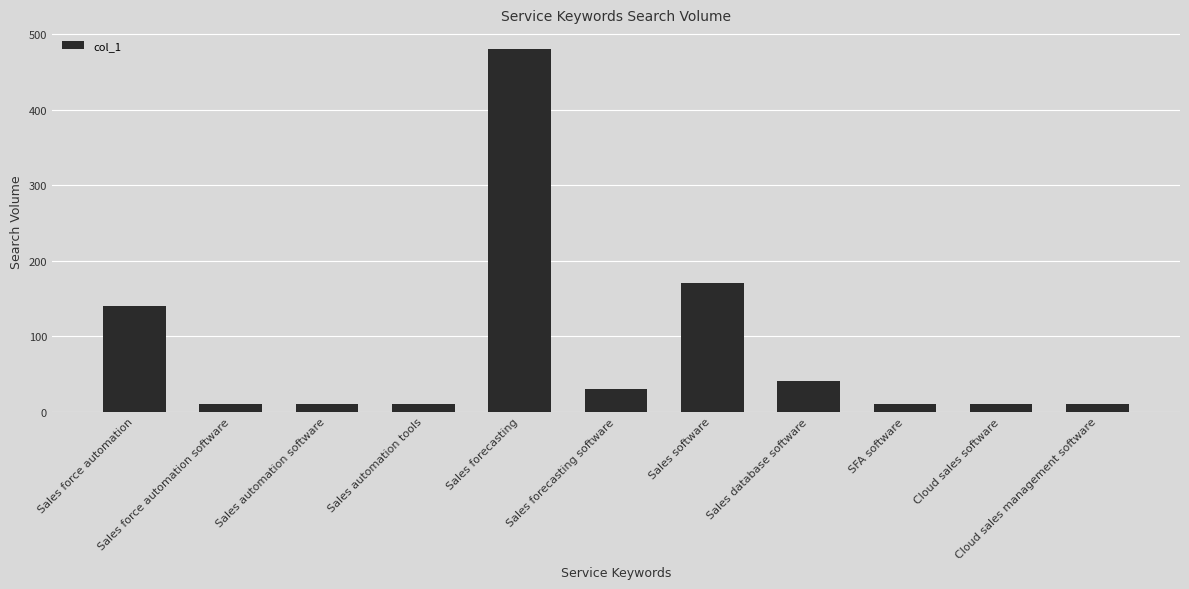

Reading left to right, list all the values displayed in this chart.

140	10	10	10	480	30	170	40	10	10	10